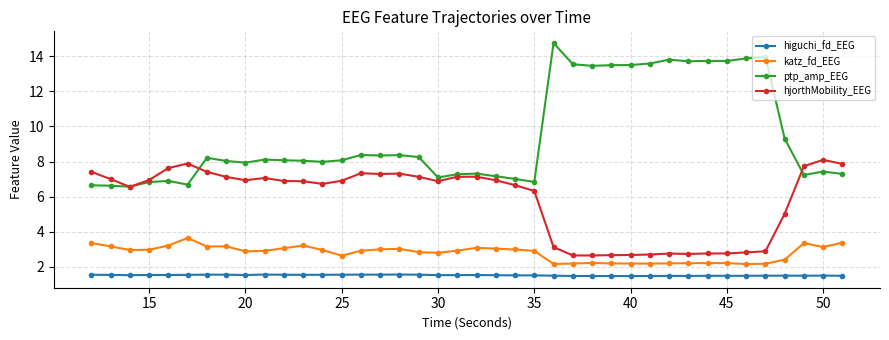

What is the maximum value for higuchi_fd_EEG?

1.6